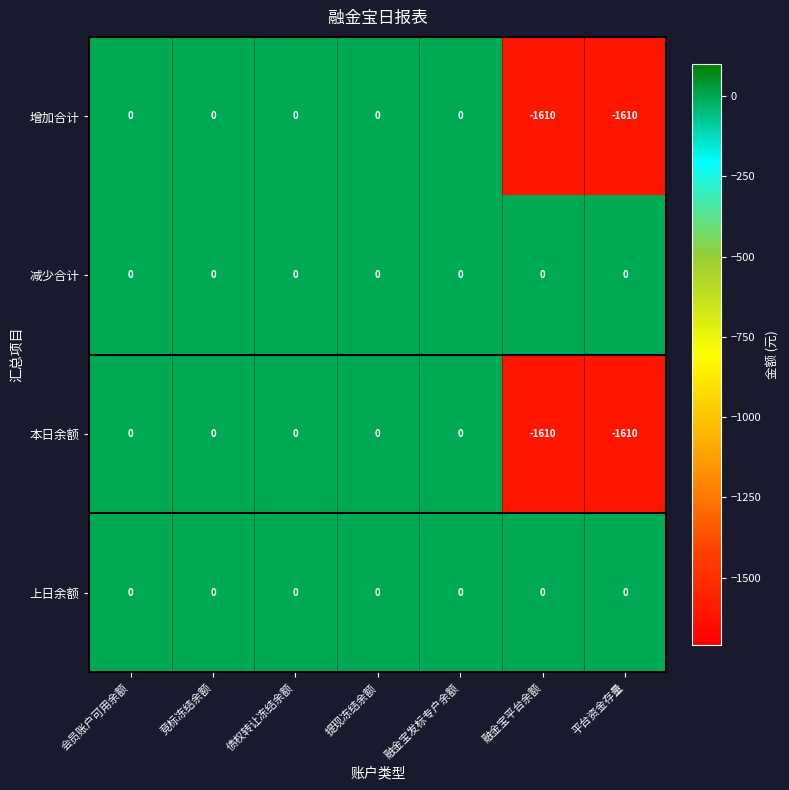

Is it true that 增加合计 equals -533 at 融金宝发标专户余额?

False